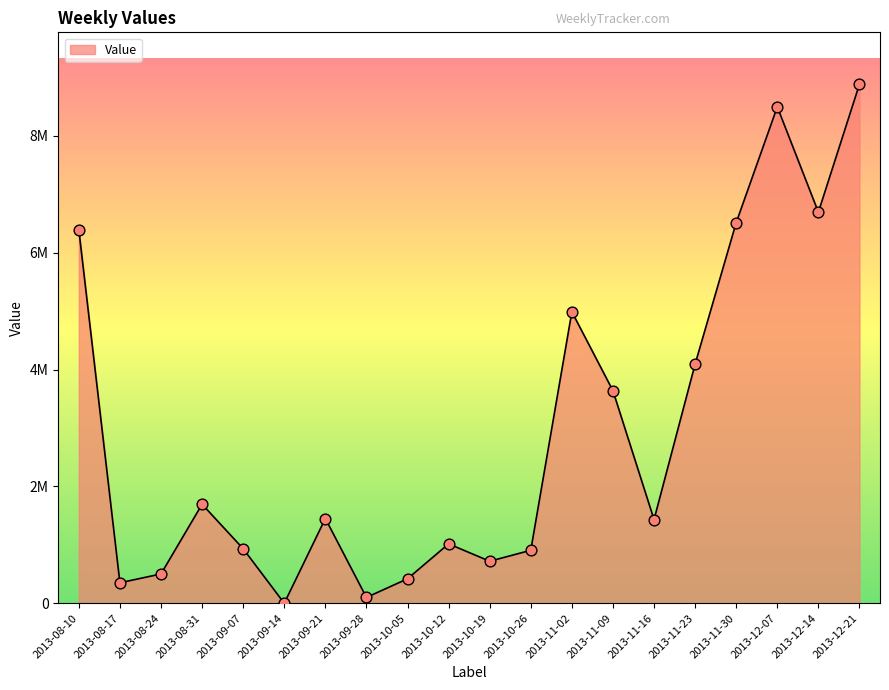

Between 2013-11-16 and 2013-10-26, which is larger?

2013-11-16